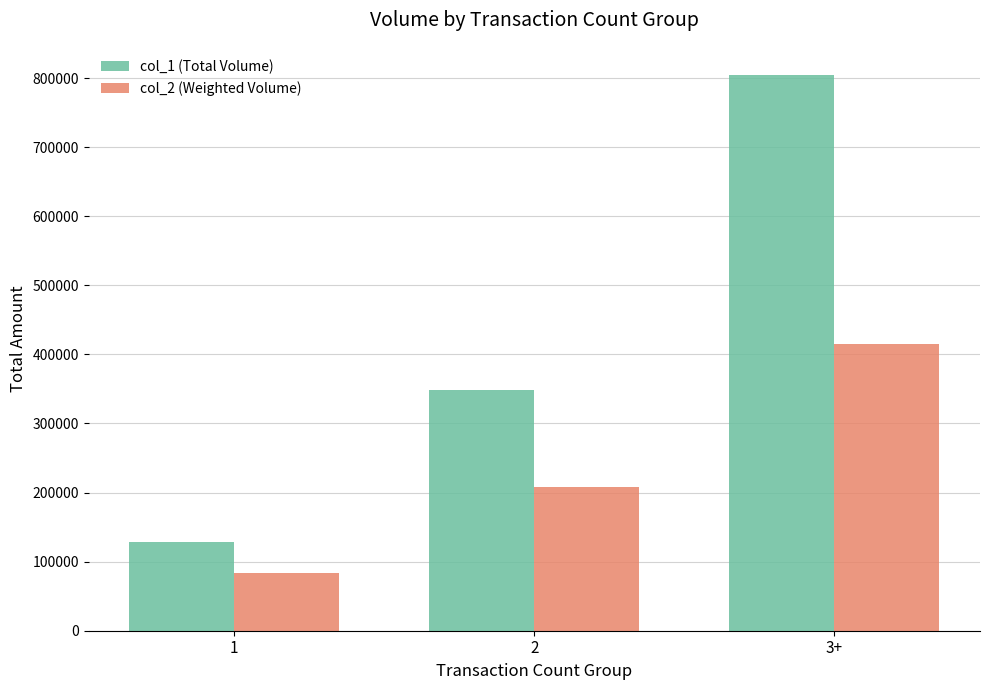

What is the maximum value for col_1 (Total Volume)?

805000